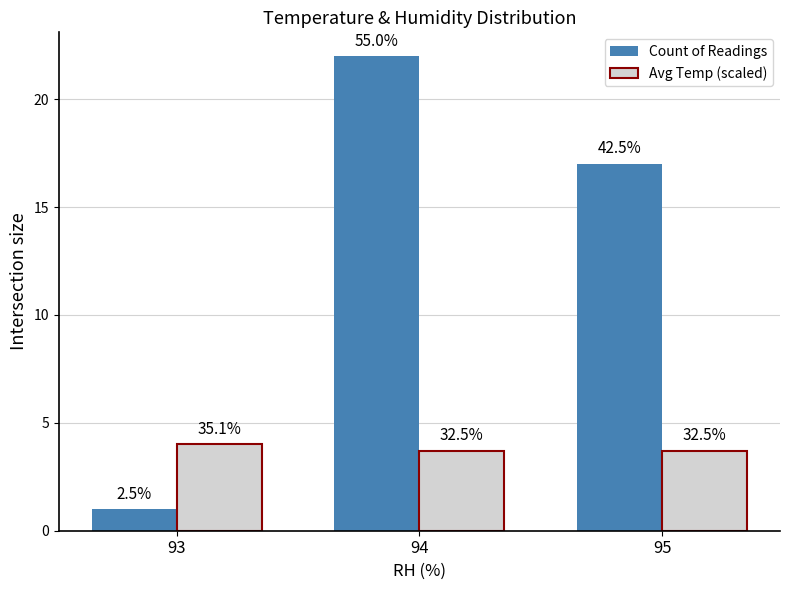

How many bars are there in total?

6